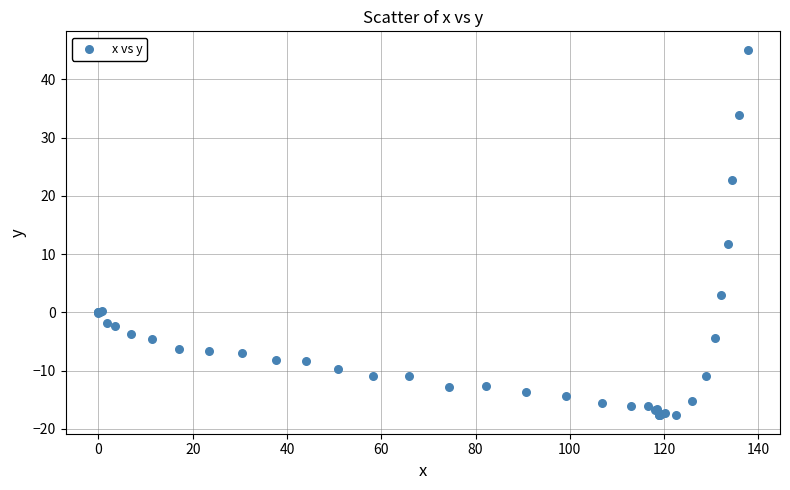

What Y value in the scatter plot is closest to 13?

11.8